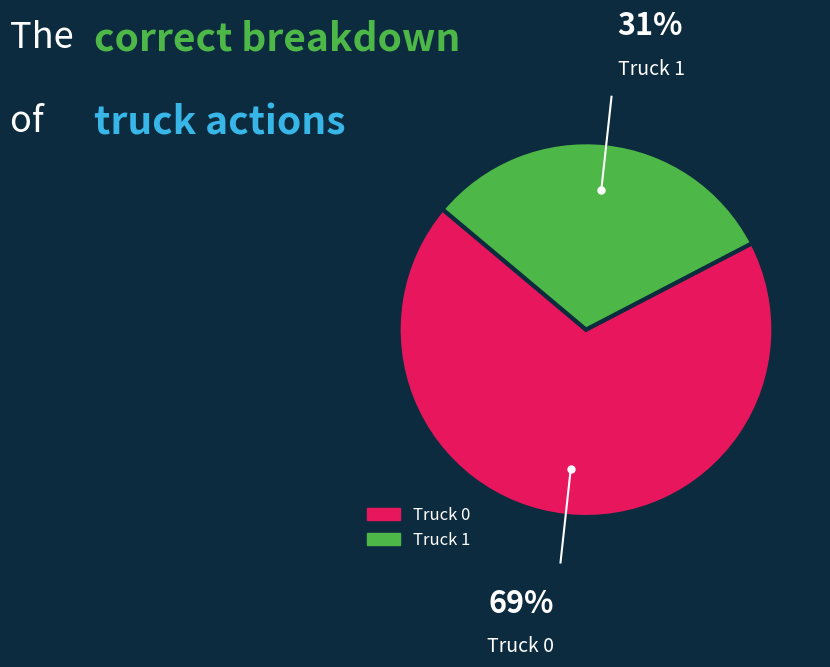

Which has a higher value, Truck 0 or Truck 1?

Truck 0